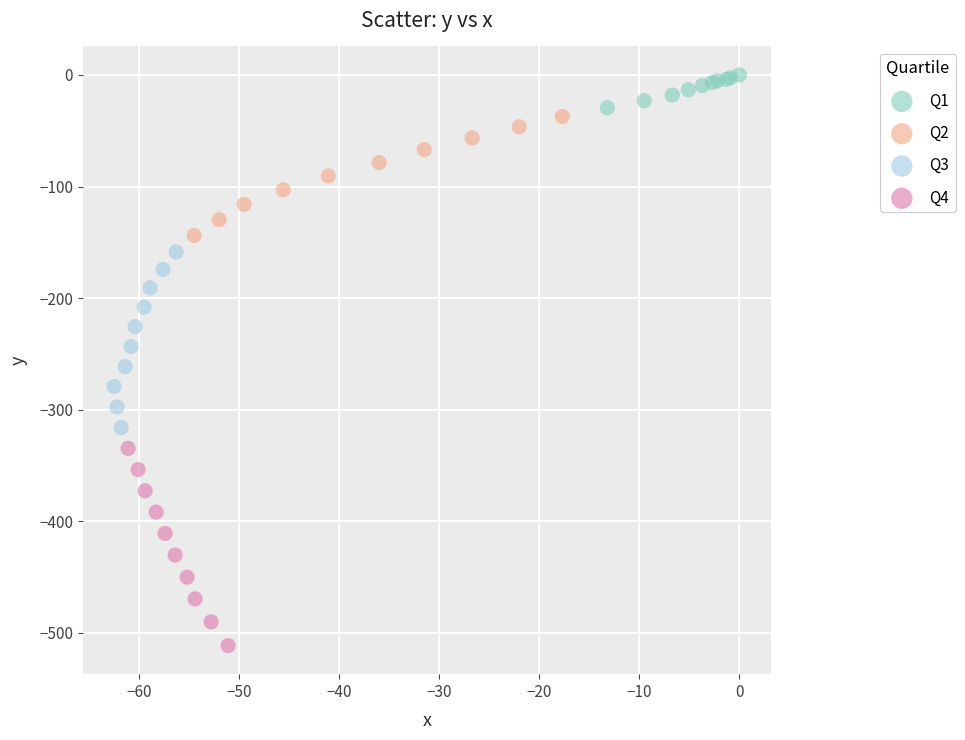

Which series contains the highest Y value?

Q1